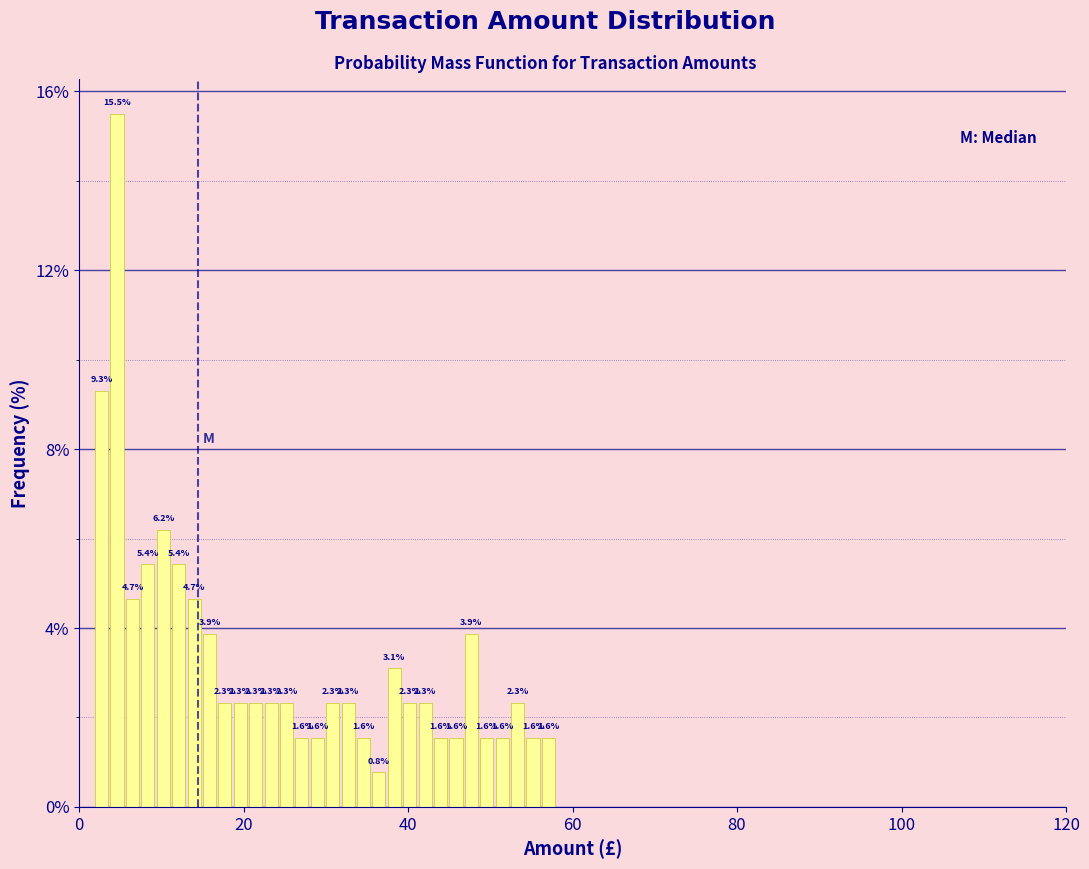

Read against the x-axis, roughly where is the centre of the tallest bar?

4